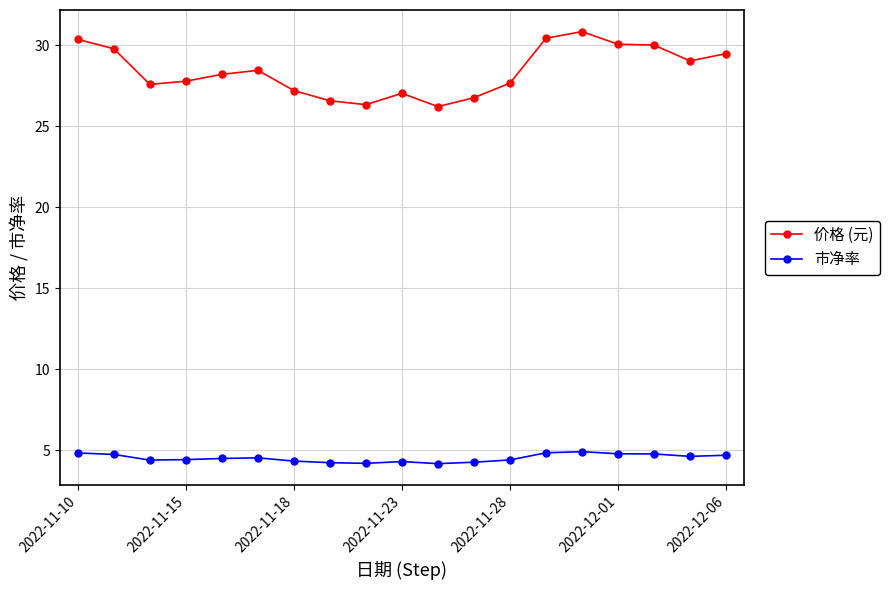

Rank the series by their average value, from lowest to highest.

市净率, 价格 (元)